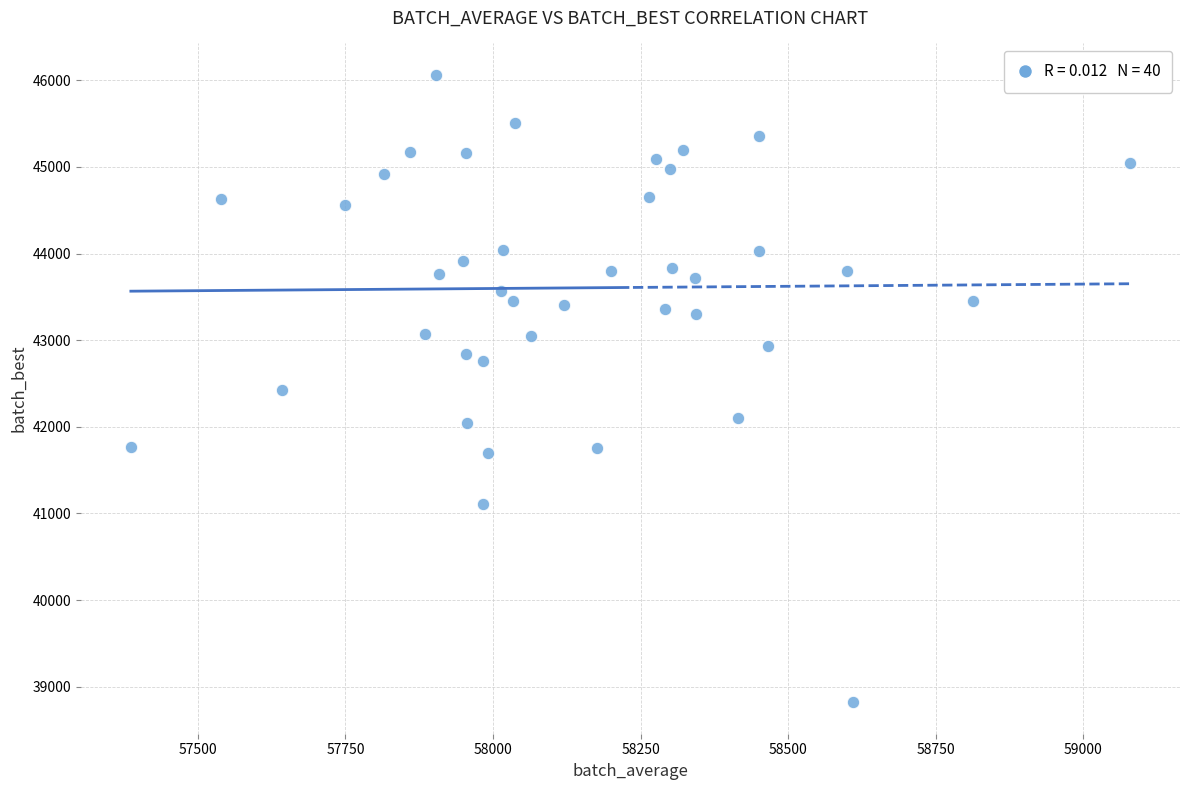

What is the range of Y values (max minus min)?

7242.1